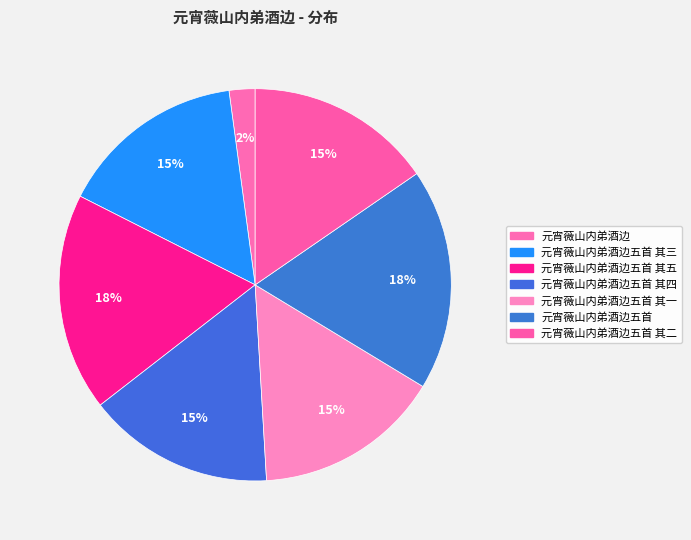

What is the largest slice in the pie chart?

元宵薇山内弟酒边五首